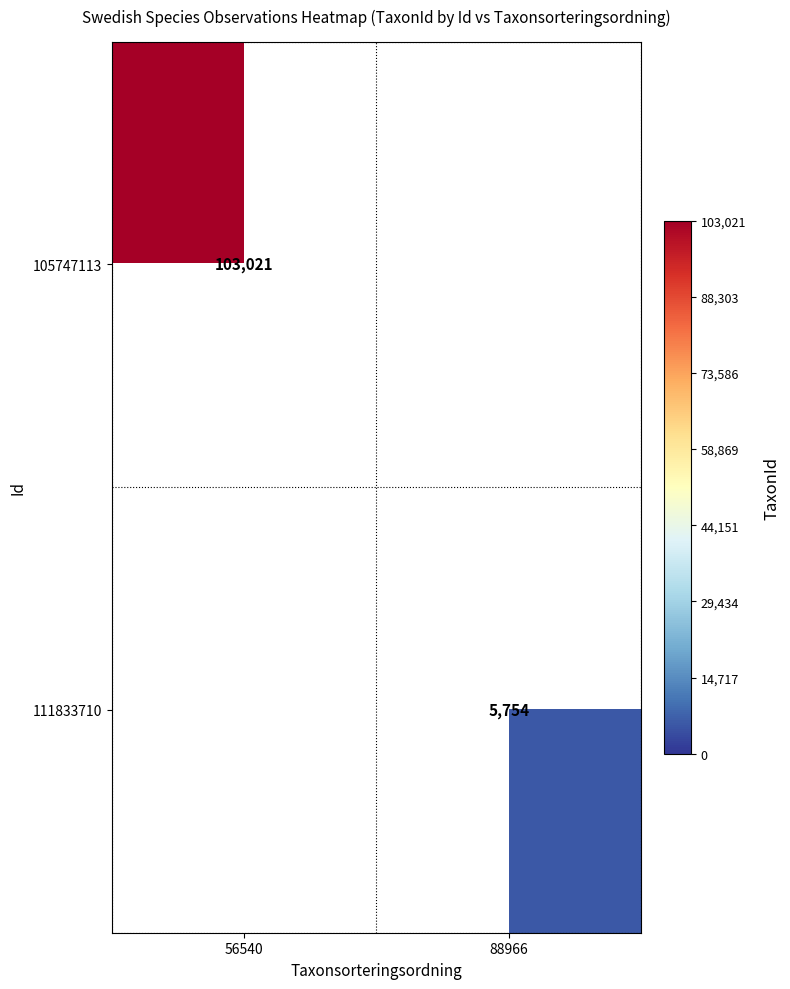

The 111833710 series shows 5754 at 88966. True or false?

True